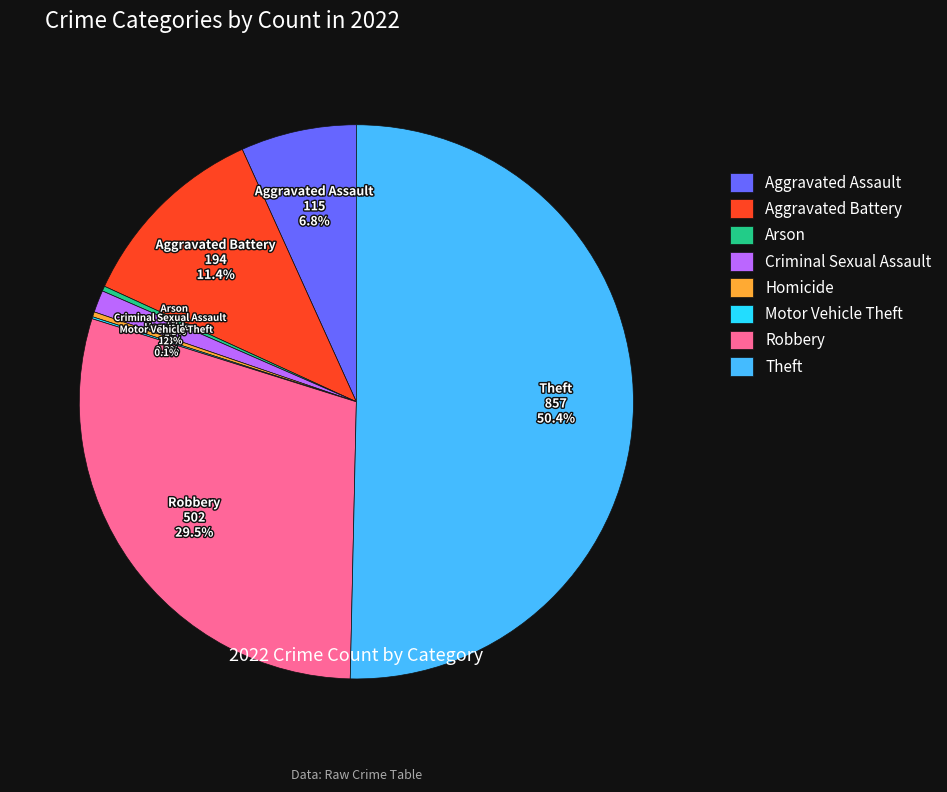

True or false: Homicide accounts for 7% of the total.

False